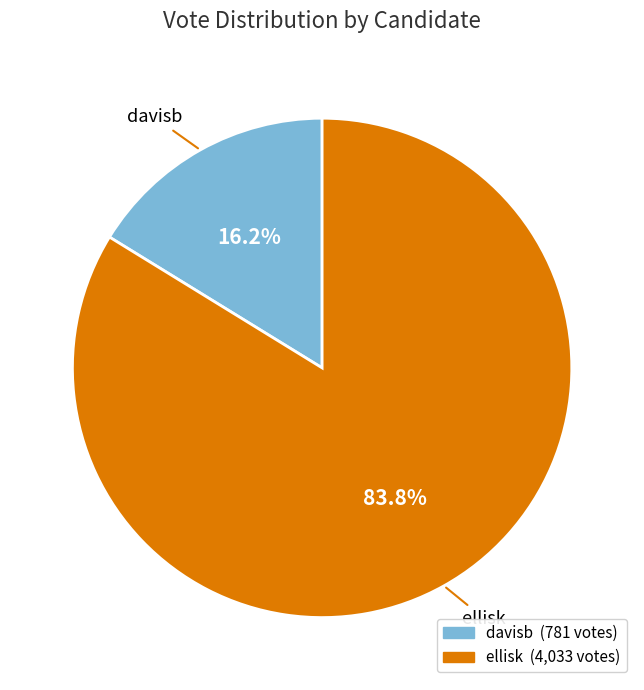

To the nearest percent, what is the difference between the davisb and ellisk slice percentages?

68%